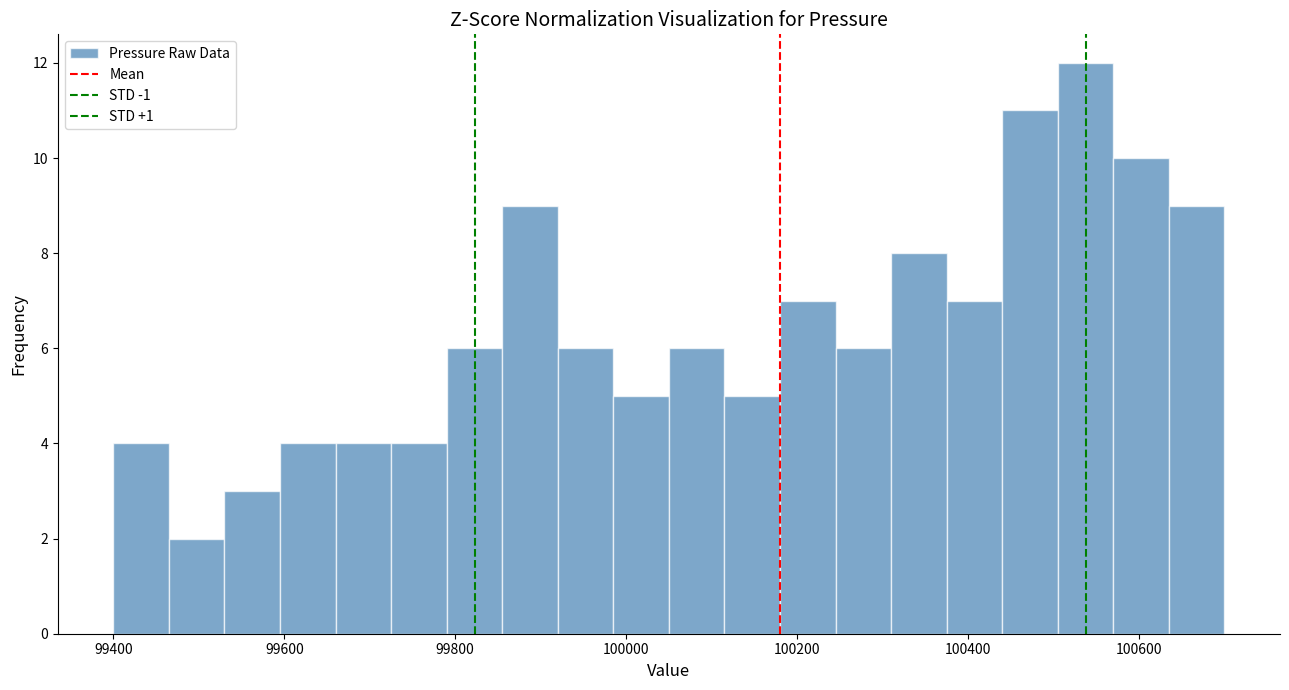

Read against the x-axis, roughly where is the centre of the tallest bar?

100540